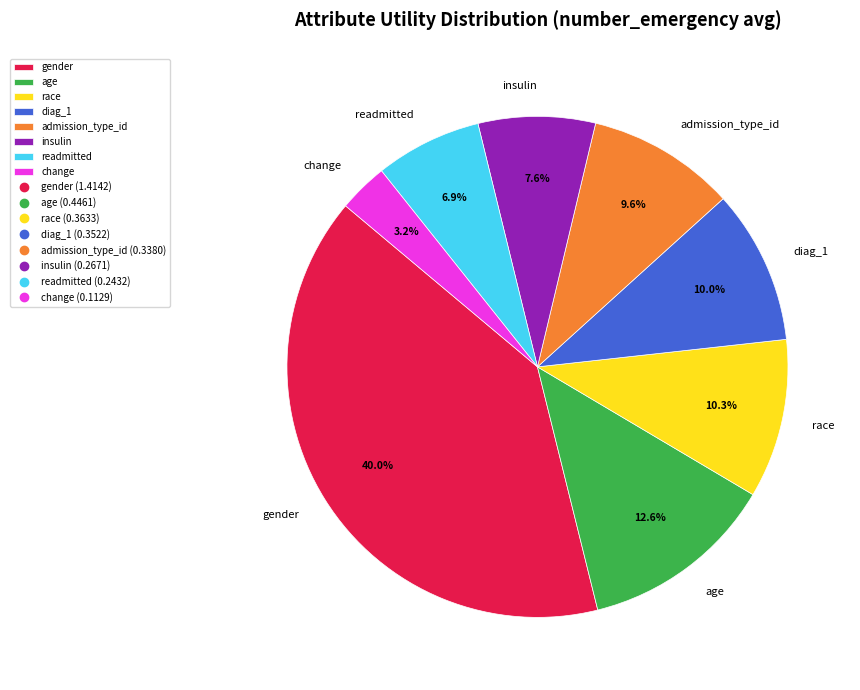

To the nearest percent, what is the combined percentage of admission_type_id and age?

22%